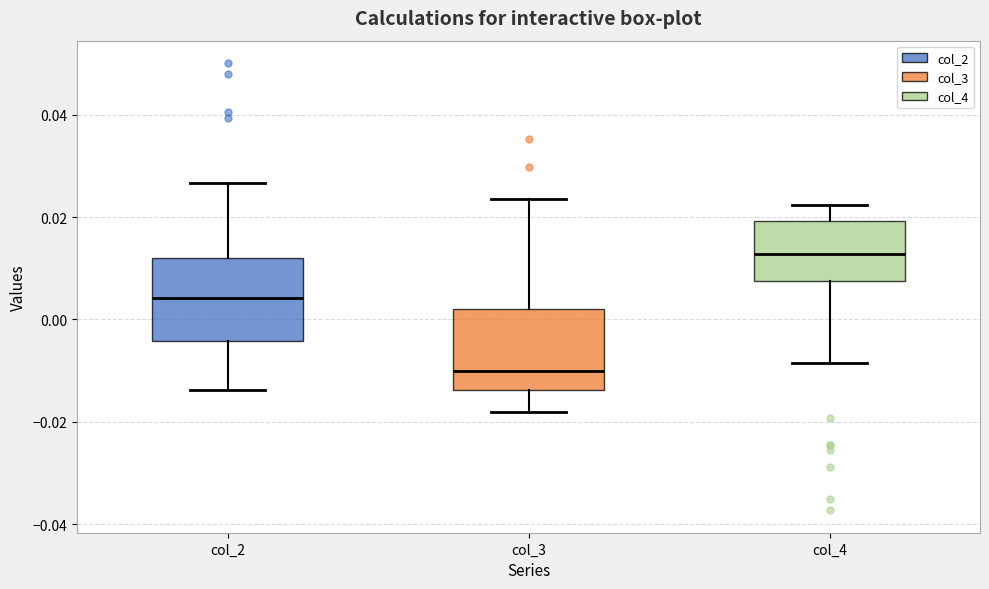

Reading left to right, read every box against the y-axis: the position of its median line, the range the box covers, and the ends of its whiskers. The values are not printed on the chart, so give them approximately, as read against the axis.

col_2: median 0.004, box -0.004 to 0.012, whiskers -0.014 to 0.026
col_3: median -0.010, box -0.014 to 0.002, whiskers -0.018 to 0.024
col_4: median 0.012, box 0.008 to 0.020, whiskers -0.008 to 0.022